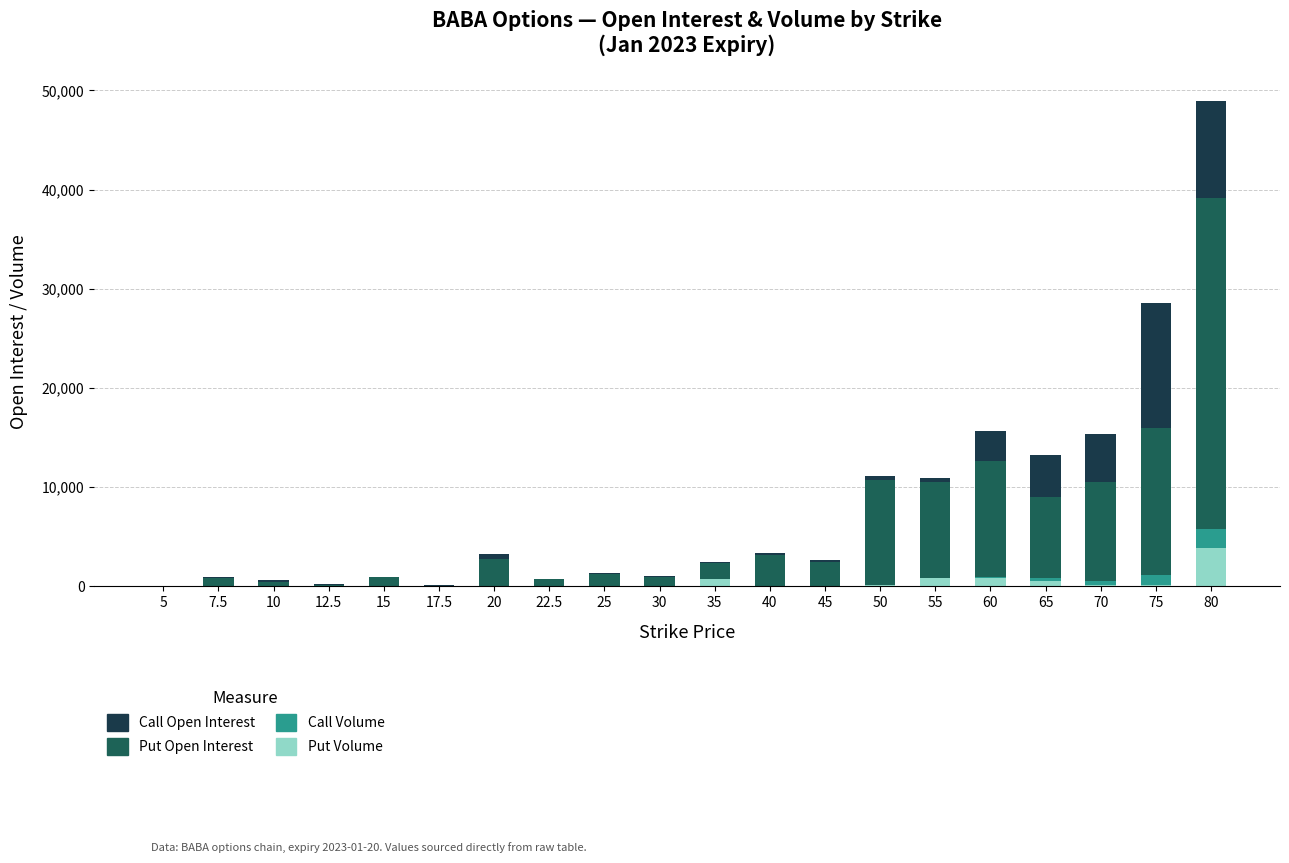

The value of Put Volume at 22.5 is 1651. True or false?

False